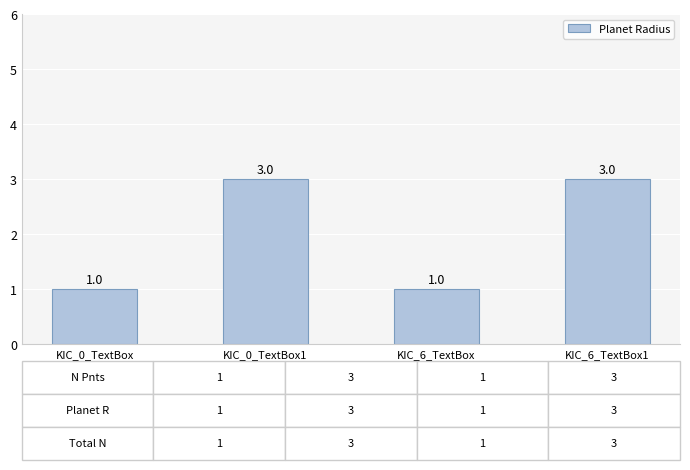

Reading left to right, list all the values displayed in this chart.

1	3	1	3